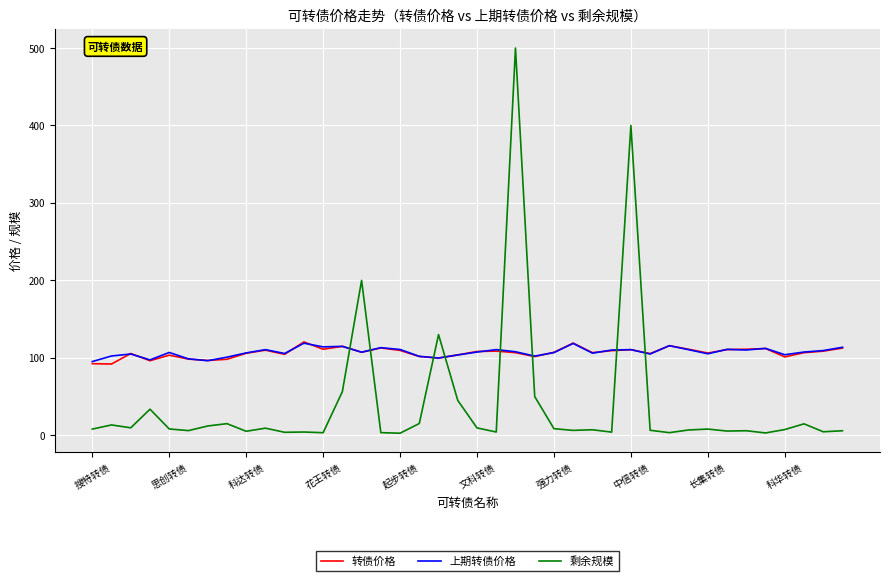

Which series ends up on top after the final intersection of 剩余规模 and 转债价格?

转债价格